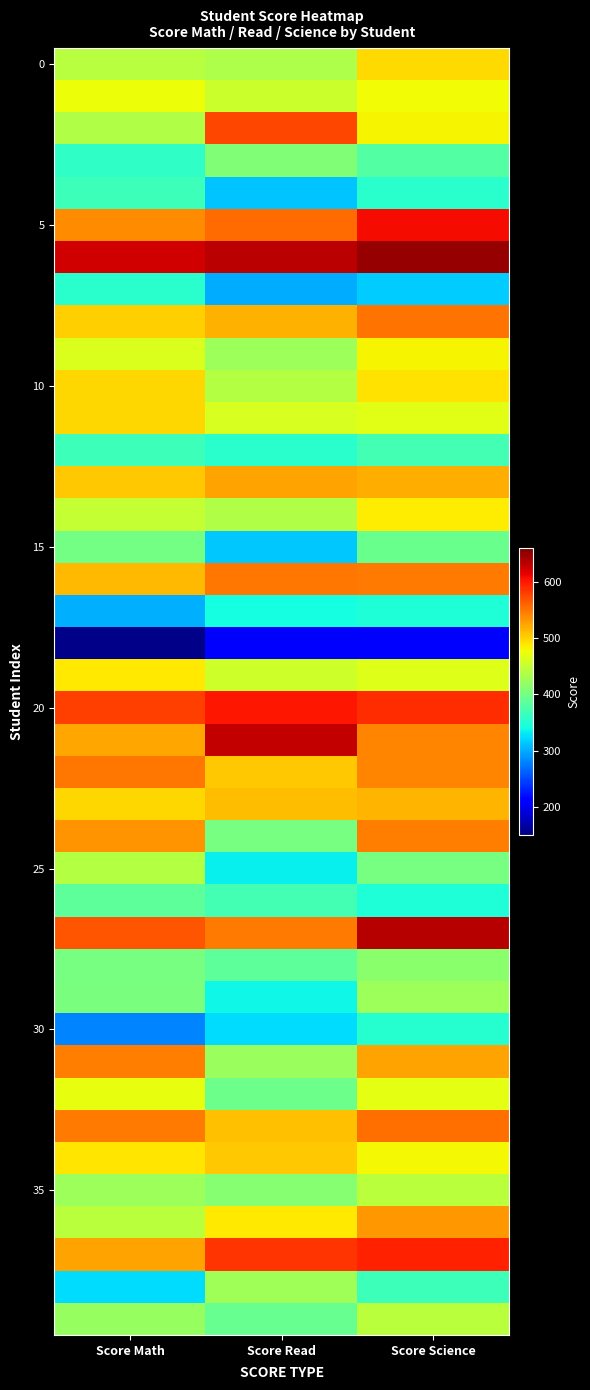

Between Score Read and Score Science, which is larger?

Score Science